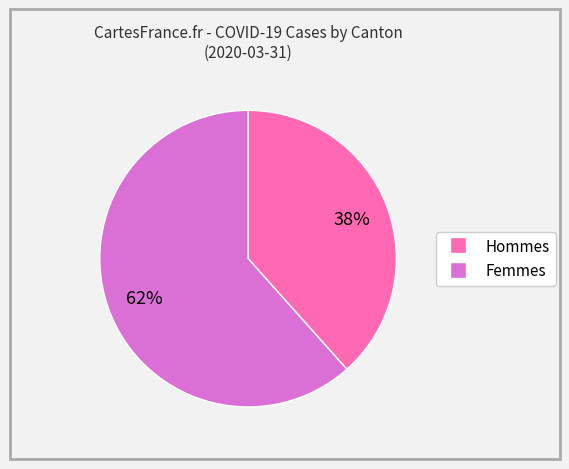

Does any single category account for the majority?

Yes